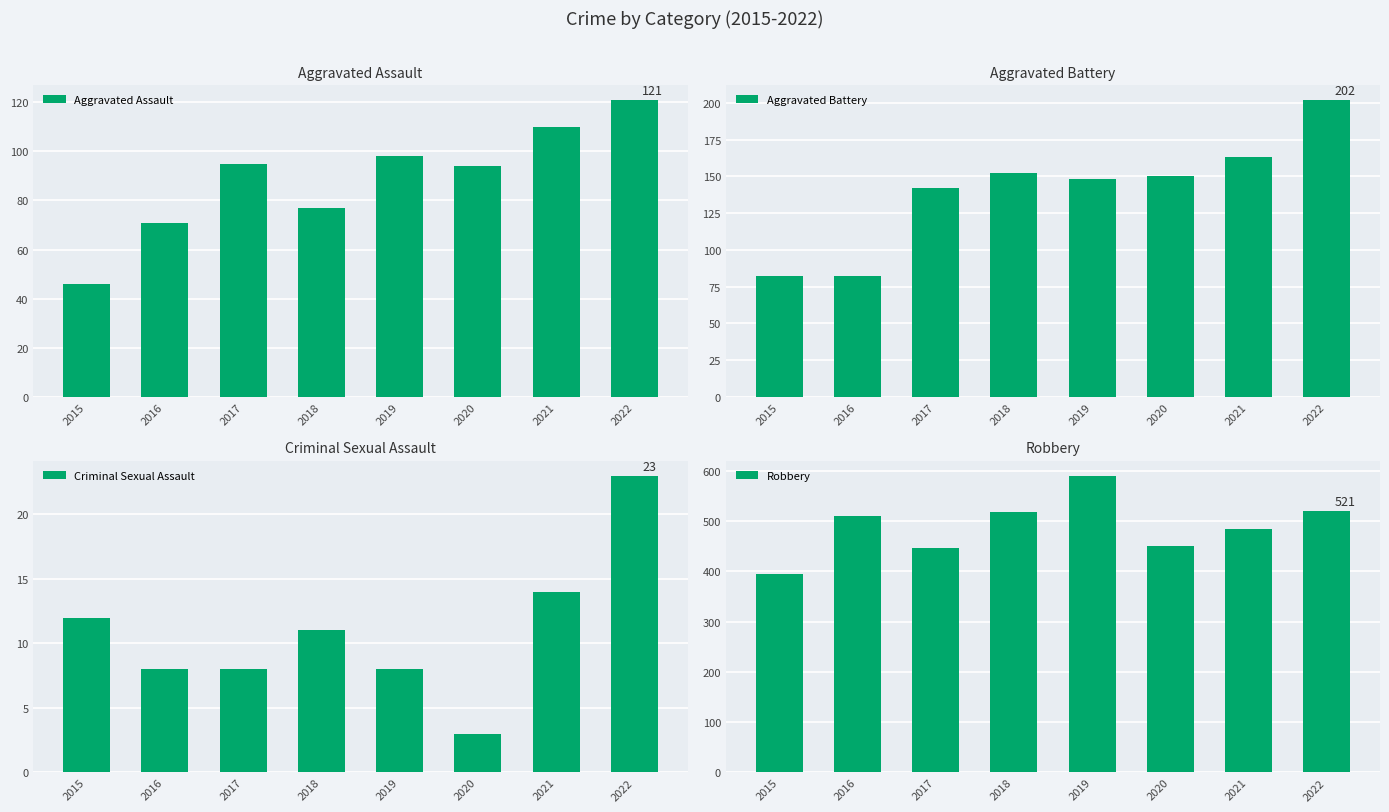

Is it true that Aggravated Assault equals 77 at 2018?

True